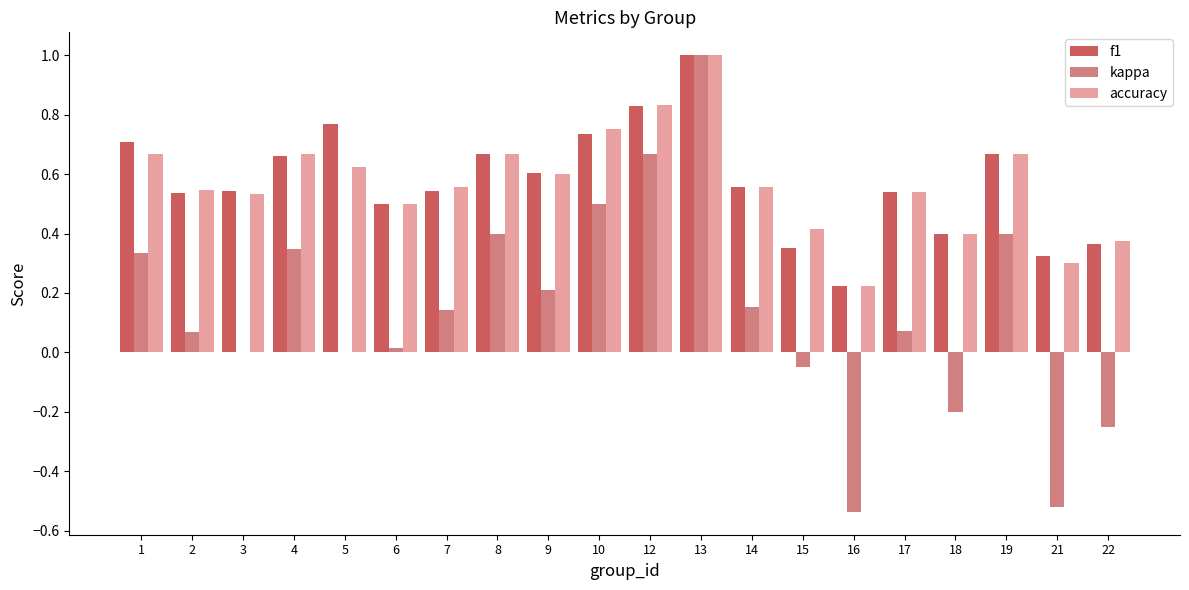

What is the sum of the accuracy values at 21 and 9?

0.9